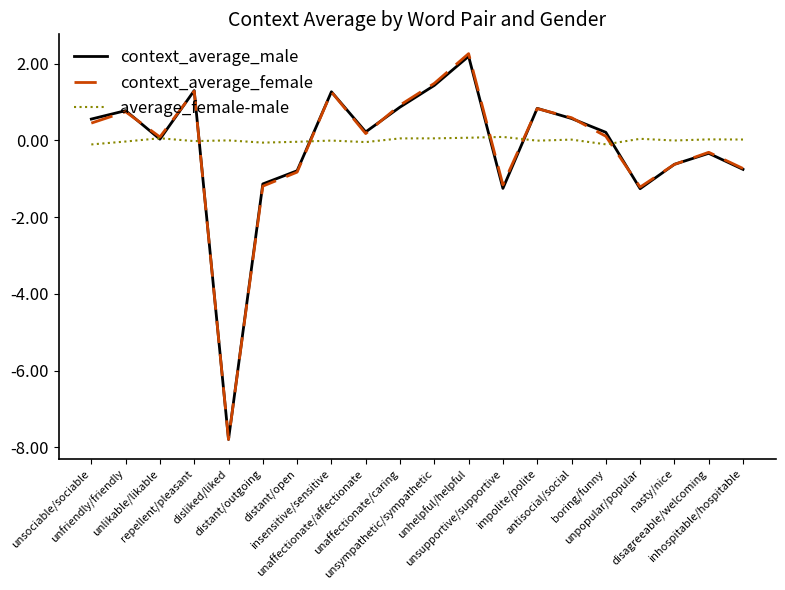

What is the smallest value displayed?

-7.8